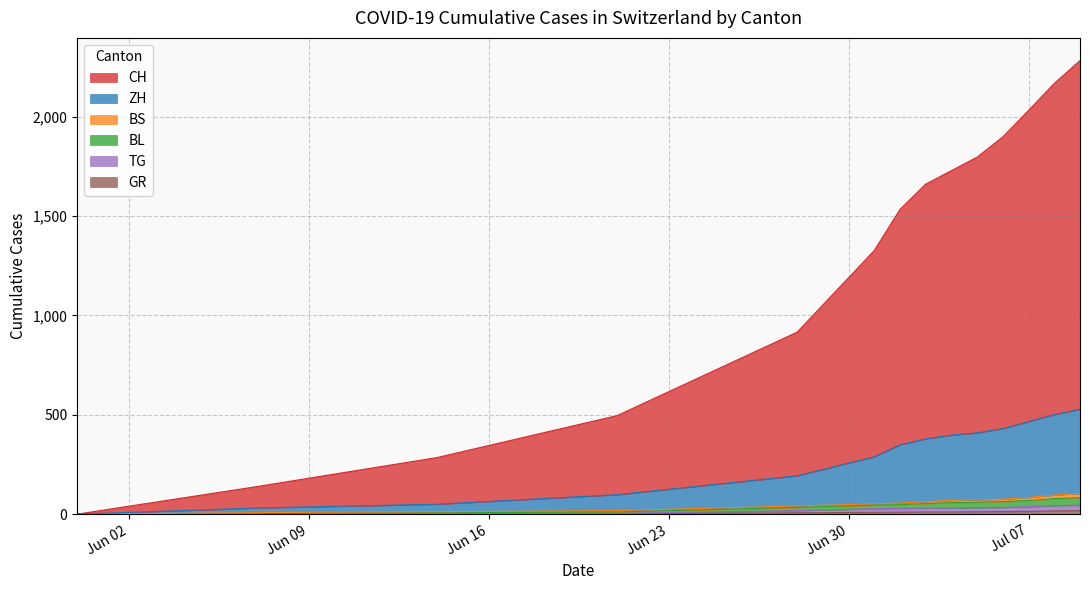

Does the chart display data point markers on the line(s)?

No